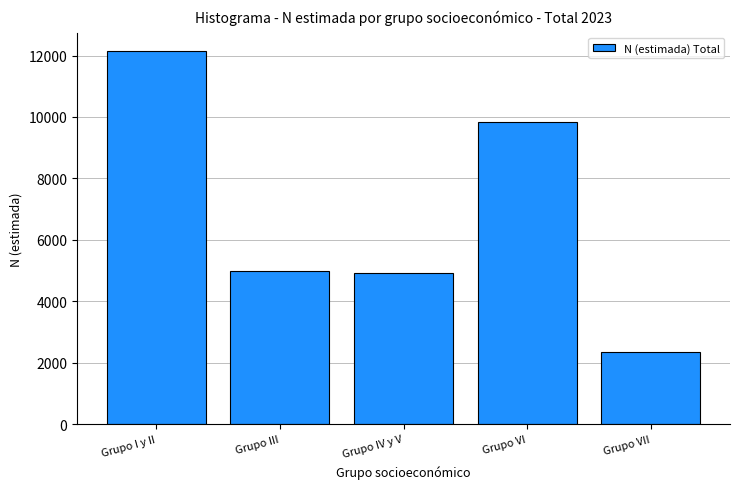

What is the sum of all values?

34237